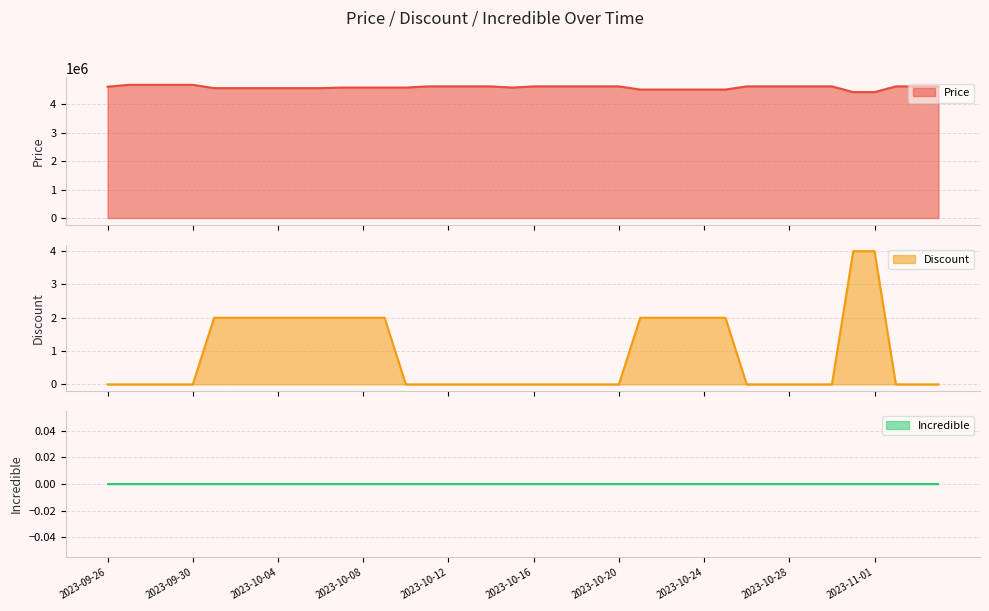

Rank the categories by Discount value from lowest to highest.

2023-09-26, 2023-09-27, 2023-09-28, 2023-09-29, 2023-09-30, 2023-10-10, 2023-10-11, 2023-10-12, 2023-10-13, 2023-10-14, 2023-10-15, 2023-10-16, 2023-10-17, 2023-10-18, 2023-10-19, 2023-10-20, 2023-10-26, 2023-10-27, 2023-10-28, 2023-10-29, 2023-10-30, 2023-11-02, 2023-11-03, 2023-11-04, 2023-10-01, 2023-10-02, 2023-10-03, 2023-10-04, 2023-10-05, 2023-10-06, 2023-10-07, 2023-10-08, 2023-10-09, 2023-10-21, 2023-10-22, 2023-10-23, 2023-10-24, 2023-10-25, 2023-10-31, 2023-11-01